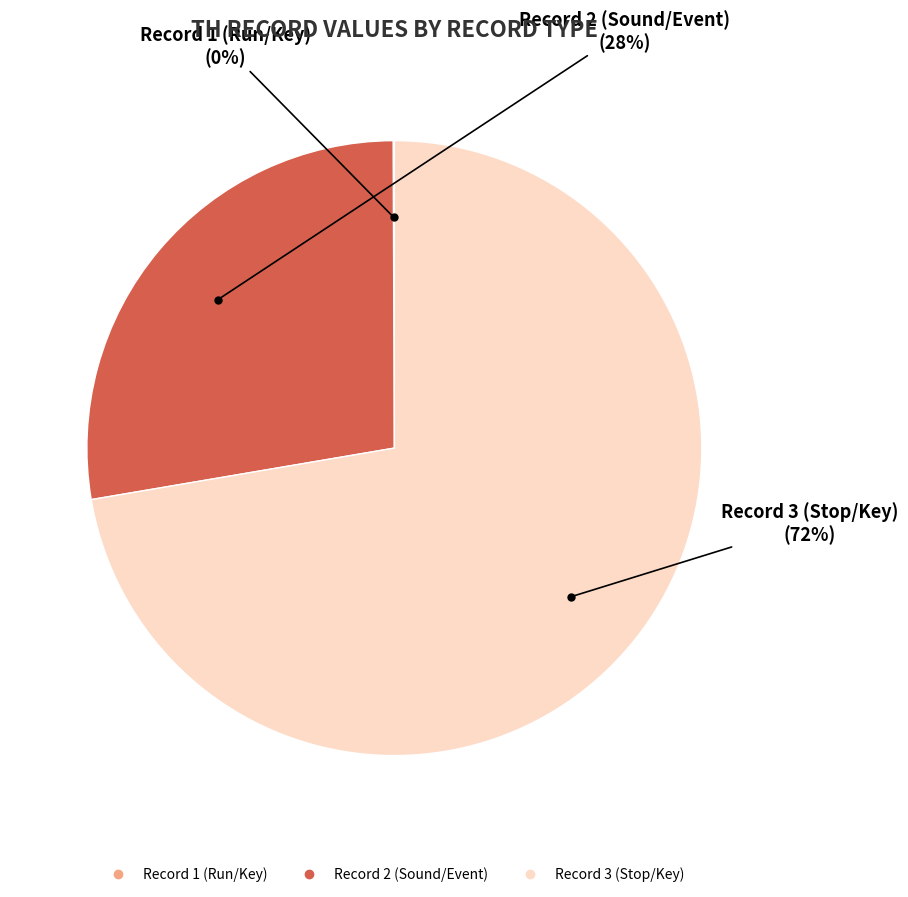

To the nearest percent, what is the difference between the largest and smallest slice percentages?

72%